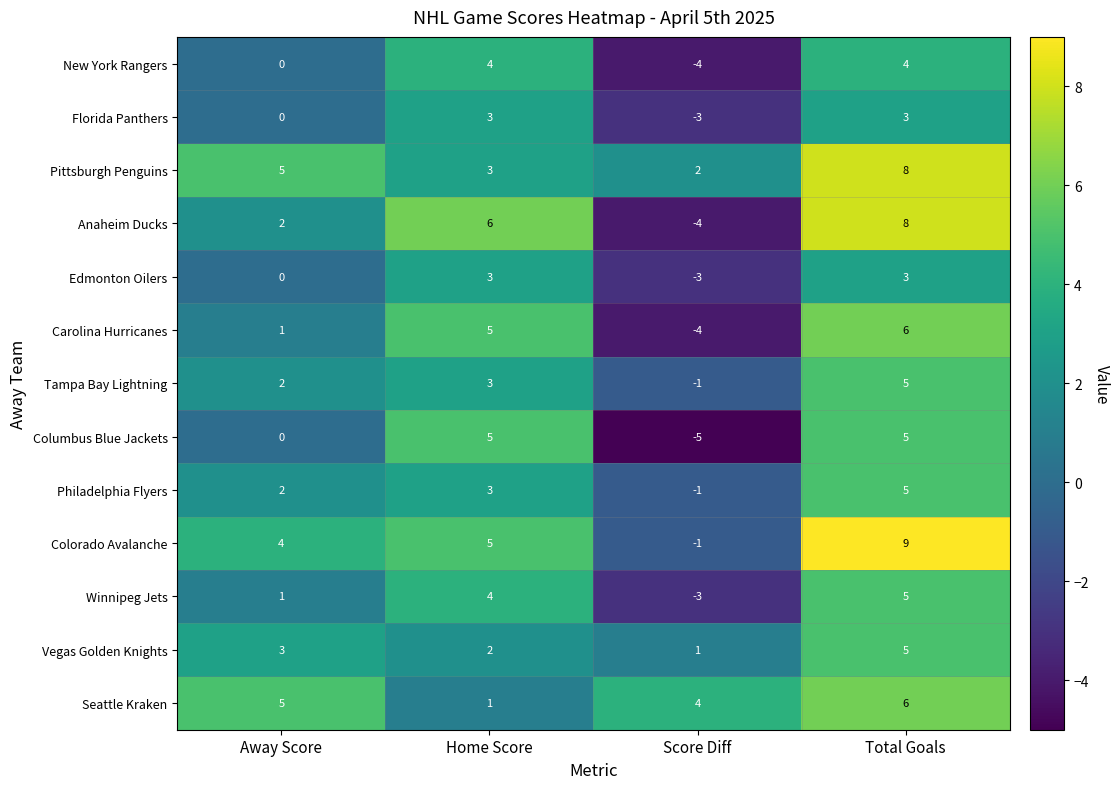

What is the sum of the Florida Panthers values at Away Score and Home Score?

3